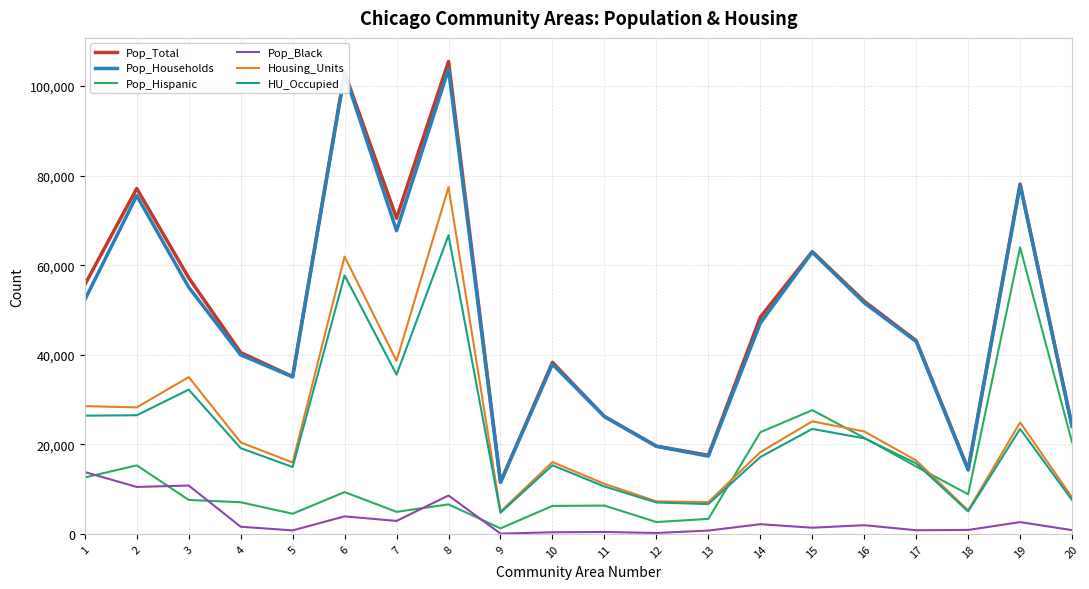

True or false: Pop_Black and Pop_Total cross at least once.

False